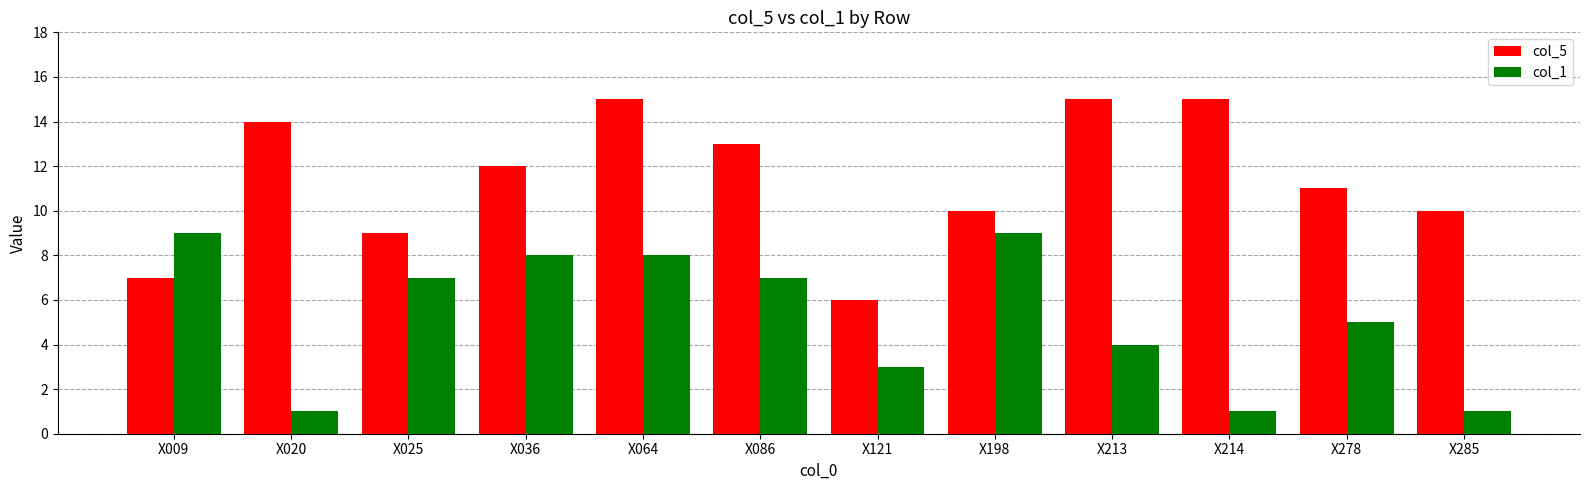

True or false: col_1 has a value of 1 at X020.

True